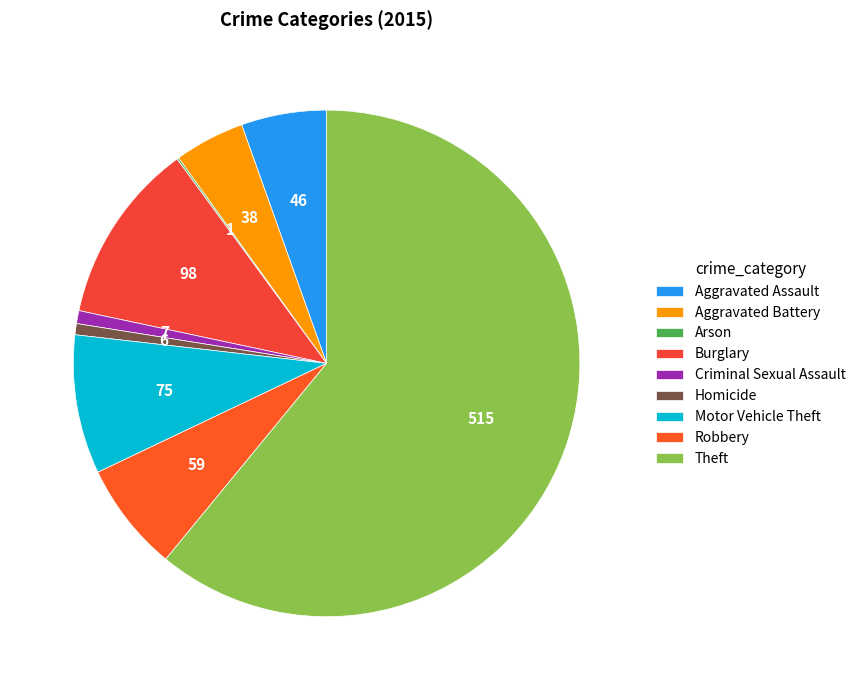

To the nearest percent, what is the combined percentage of Theft and Robbery?

68%